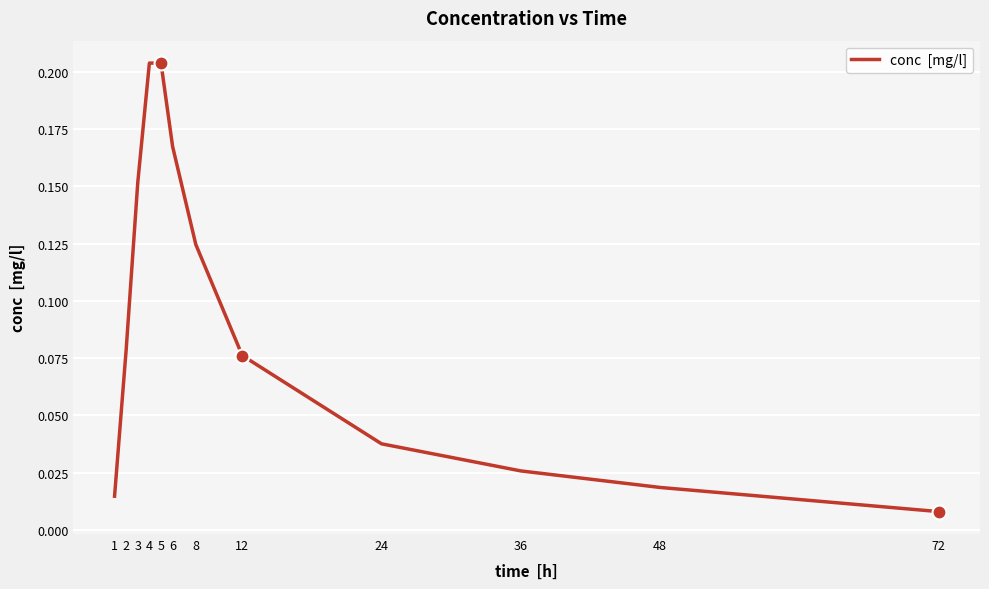

Where is the data nearest to the value 0?

72